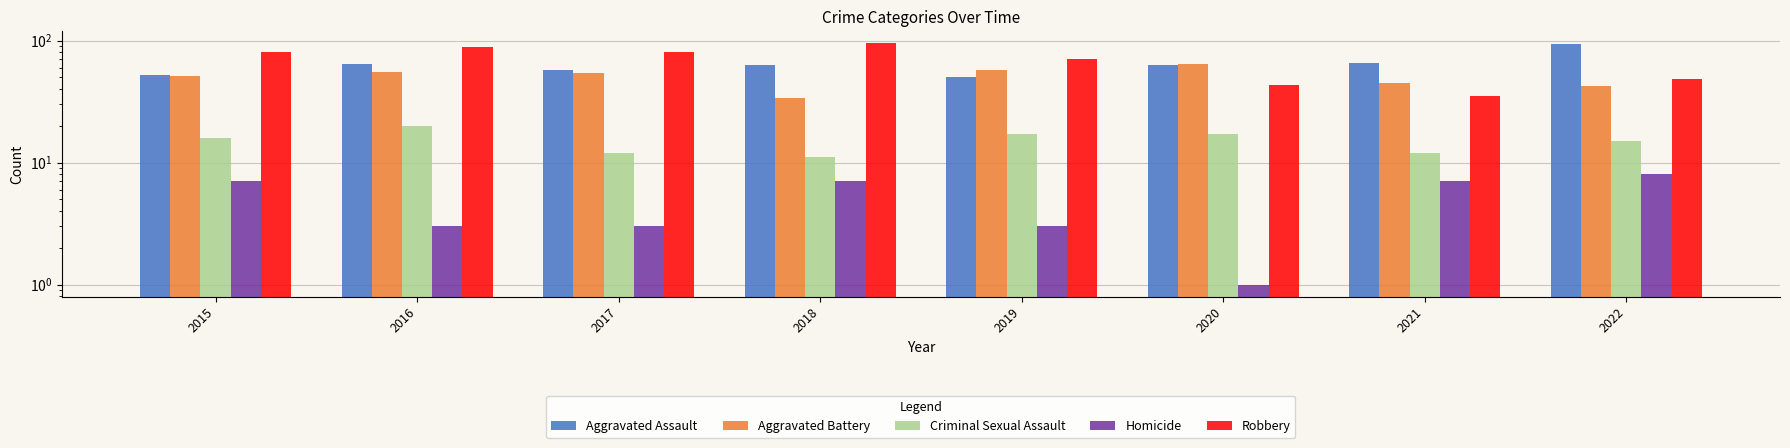

The value of Homicide at 2018 is 7. True or false?

True